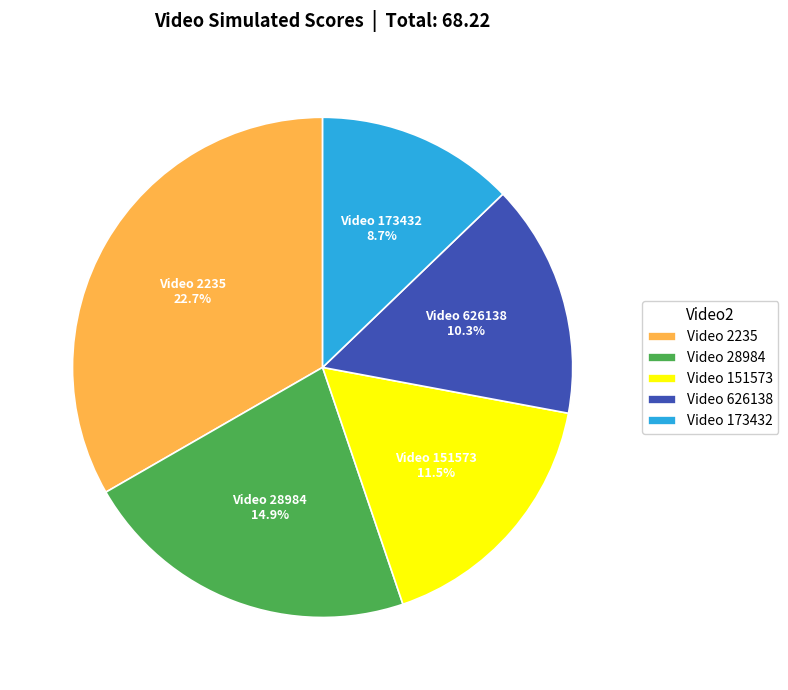

Count the number of slices in the pie.

5